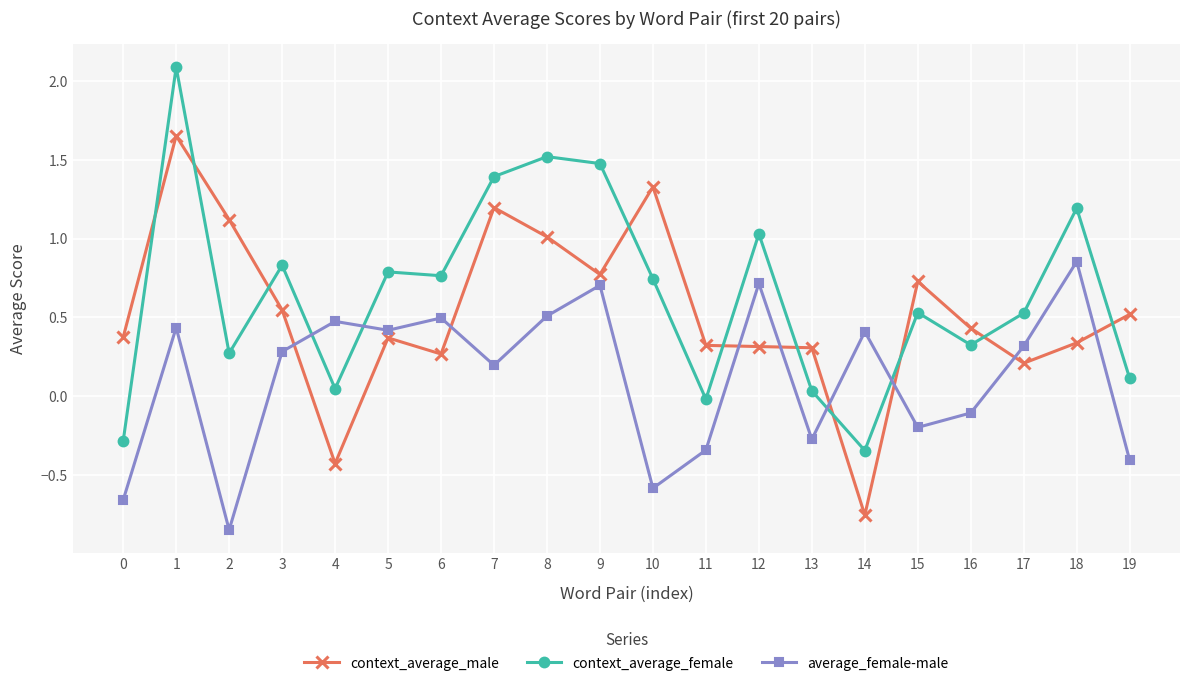

What is the difference between the maximum and minimum values in the context_average_male series?

2.4